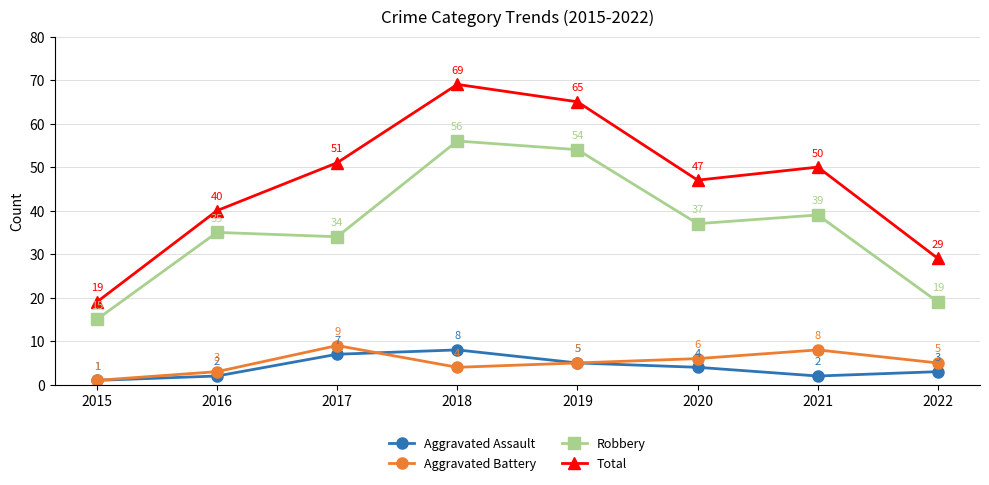

Reading right to left, extract all data points from this chart.

Aggravated Assault: 3	2	4	5	8	7	2	1
Aggravated Battery: 5	8	6	5	4	9	3	1
Robbery: 19	39	37	54	56	34	35	15
Total: 29	50	47	65	69	51	40	19